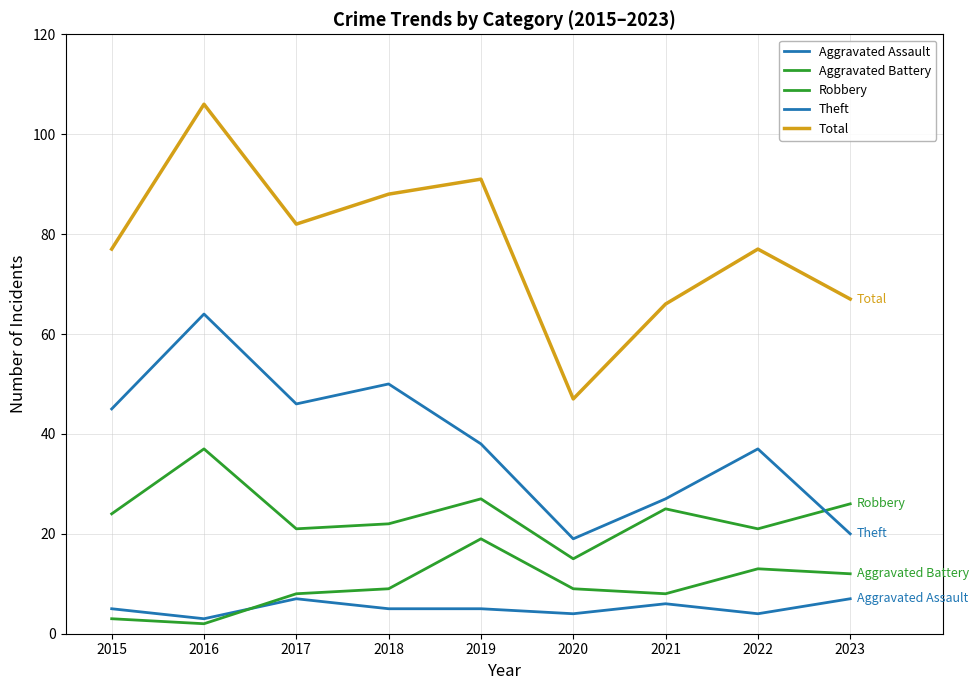

How many lines are shown in the chart?

5